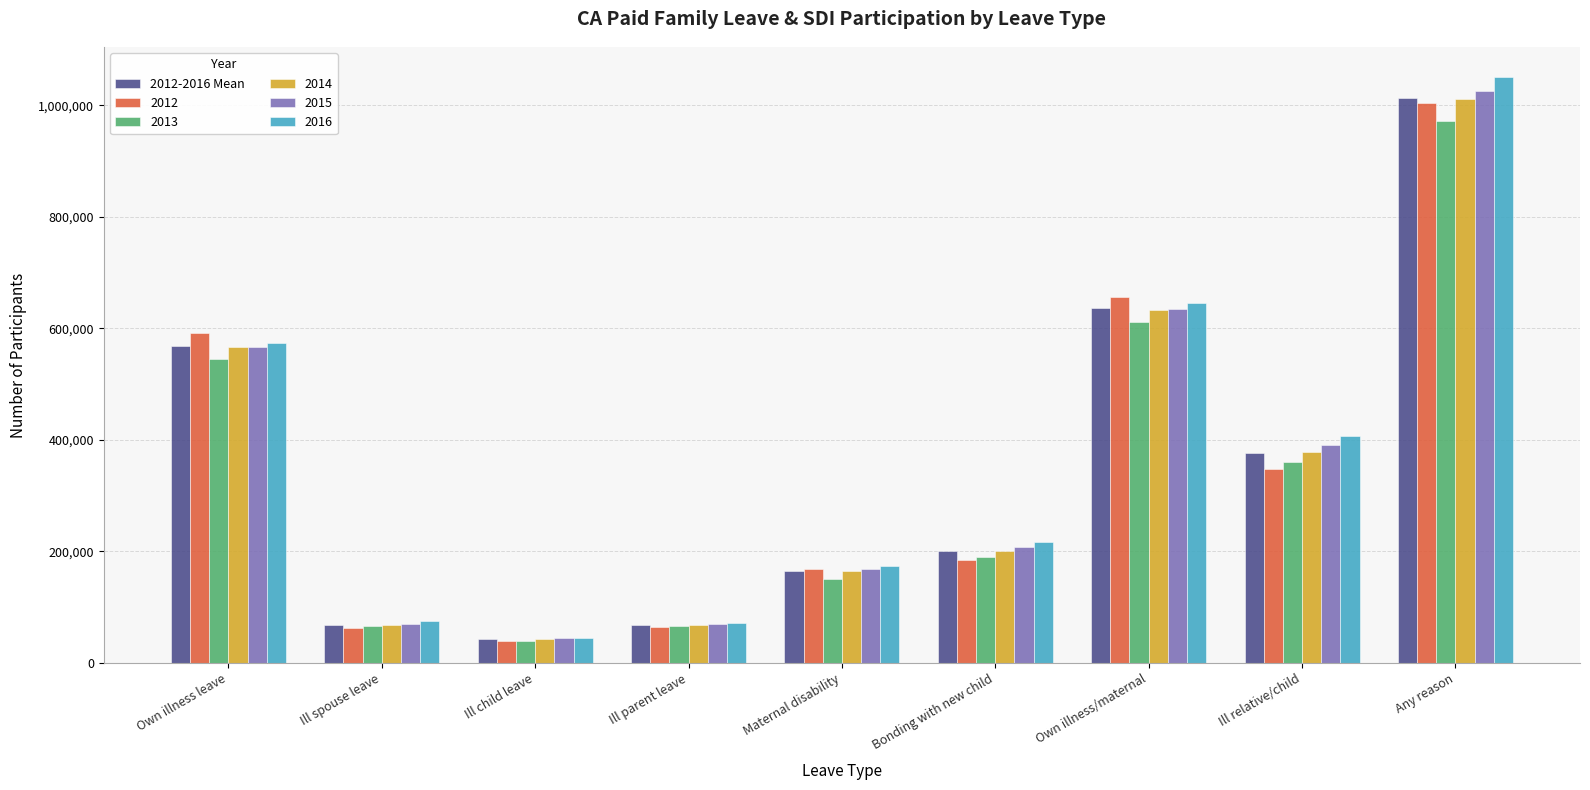

True or false: 2012-2016 Mean has a value of 67550.6 at Ill parent leave.

True